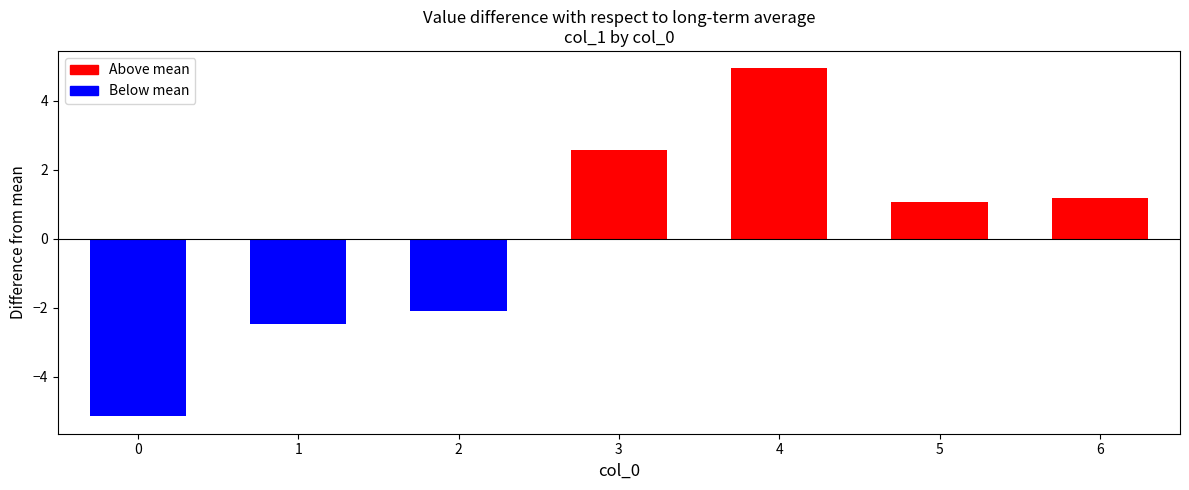

Reading left to right, transcribe all the data shown in this chart.

-5.2	-2.5	-2.1	2.6	4.9	1.1	1.2